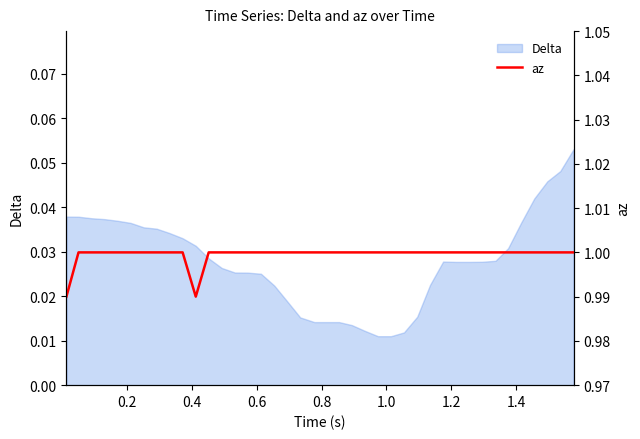

What is the sum of all values?

40.0